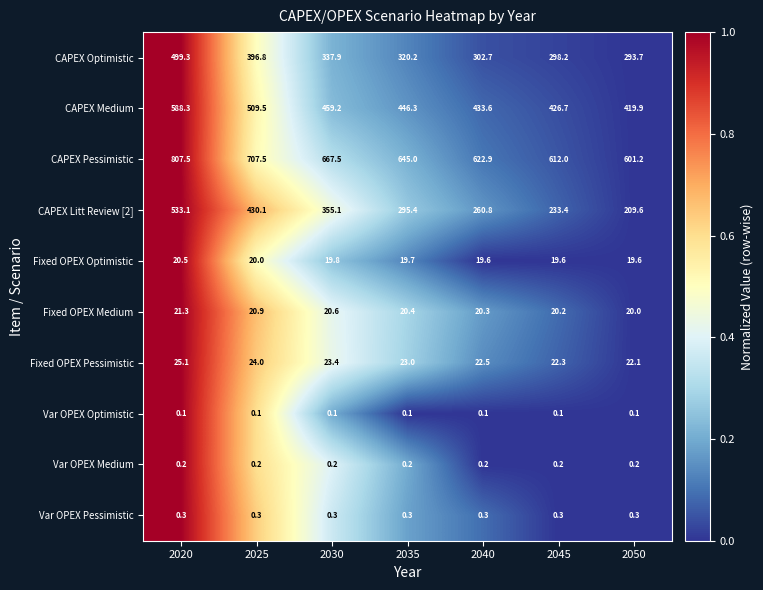

Rank the categories by Fixed OPEX Medium value from lowest to highest.

2050, 2045, 2040, 2035, 2030, 2025, 2020